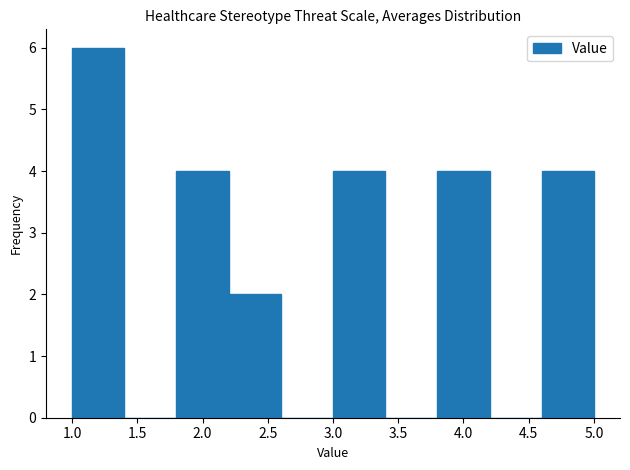

Which range on the x-axis has the tallest bar?

1.0 to 1.4